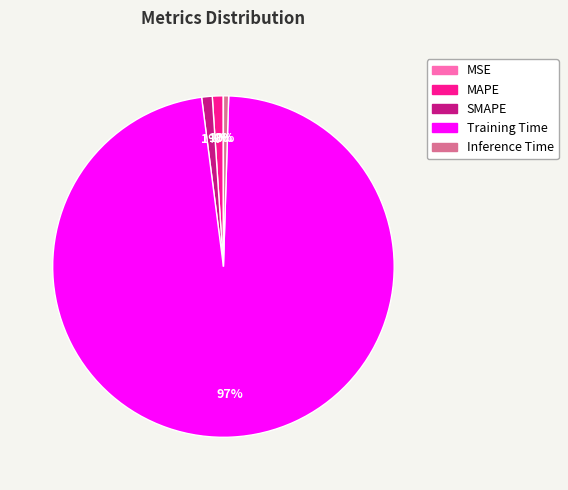

True or false: MAPE accounts for 1% of the total.

True